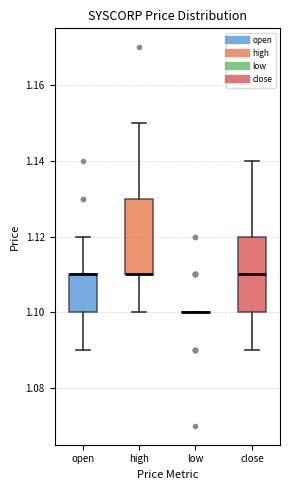

Where does the lower whisker of the box for close end on the y-axis? The values are not printed on the chart, so give them approximately, as read against the axis.

1.09